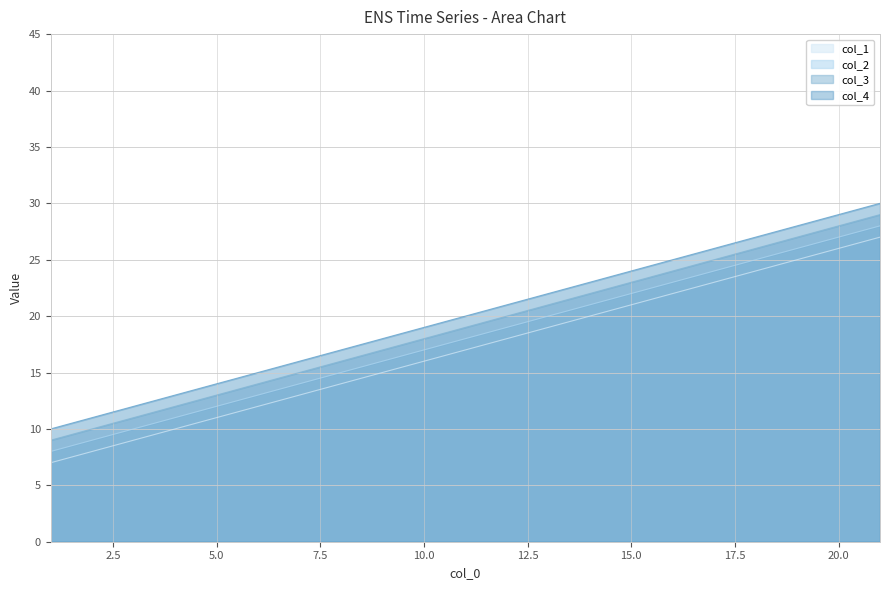

What is the maximum value for col_4?

30